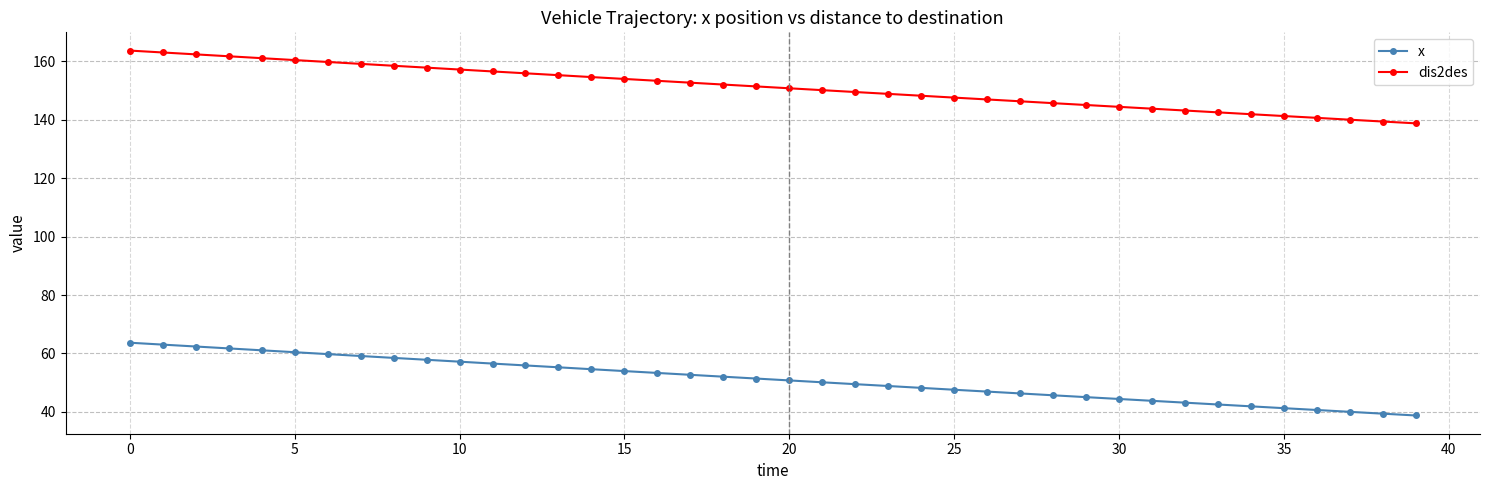

What is the greatest value displayed?

163.7